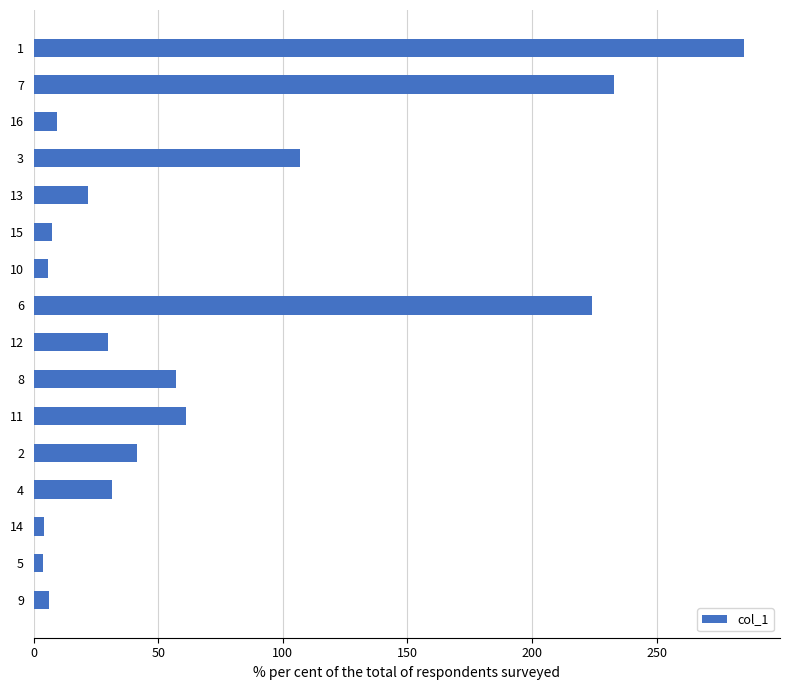

What is the difference between the maximum and minimum values?

281.4